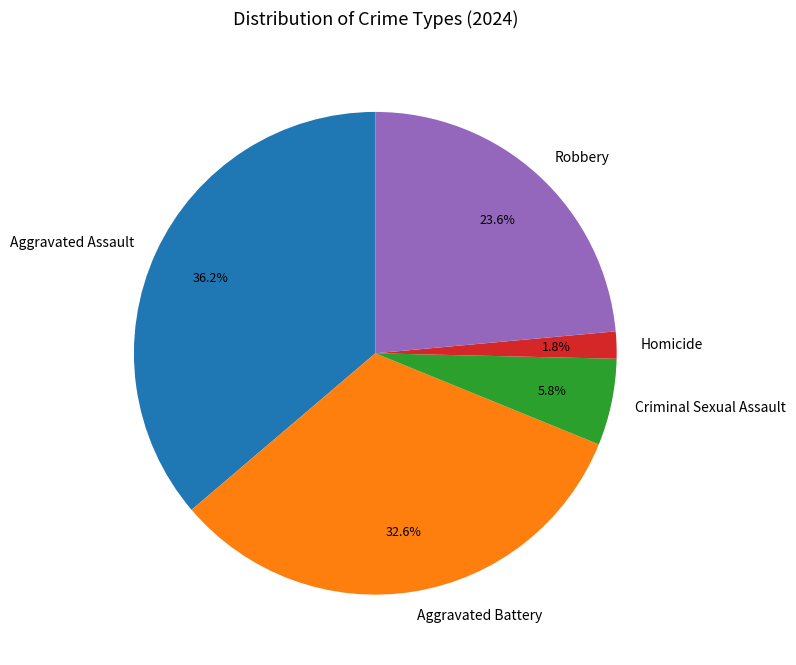

What is the largest slice in the pie chart?

Aggravated Assault